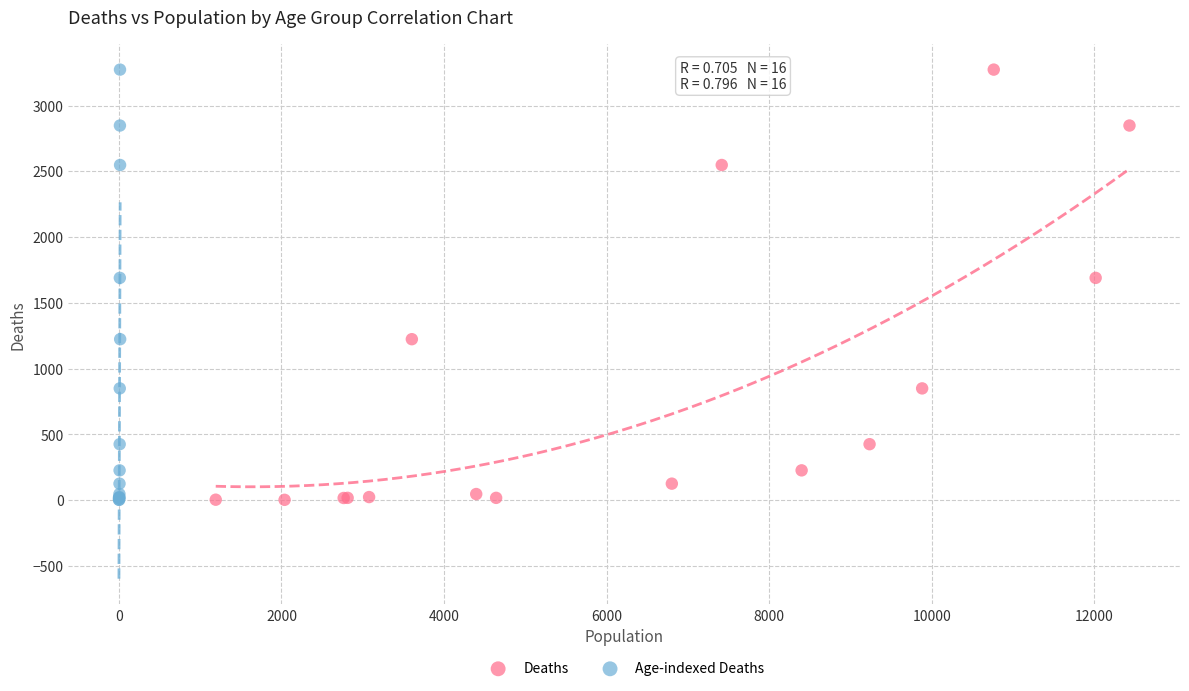

What are all the series names shown in the legend?

Deaths, Age-indexed Deaths